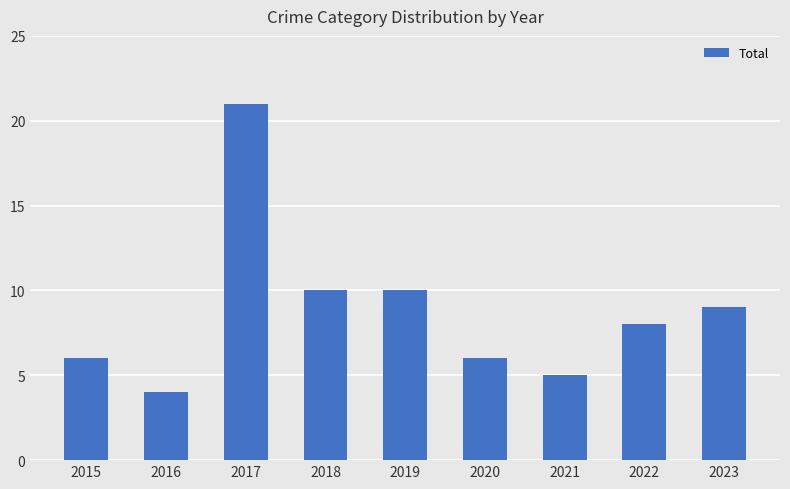

What is the approximate value at 2022?

8